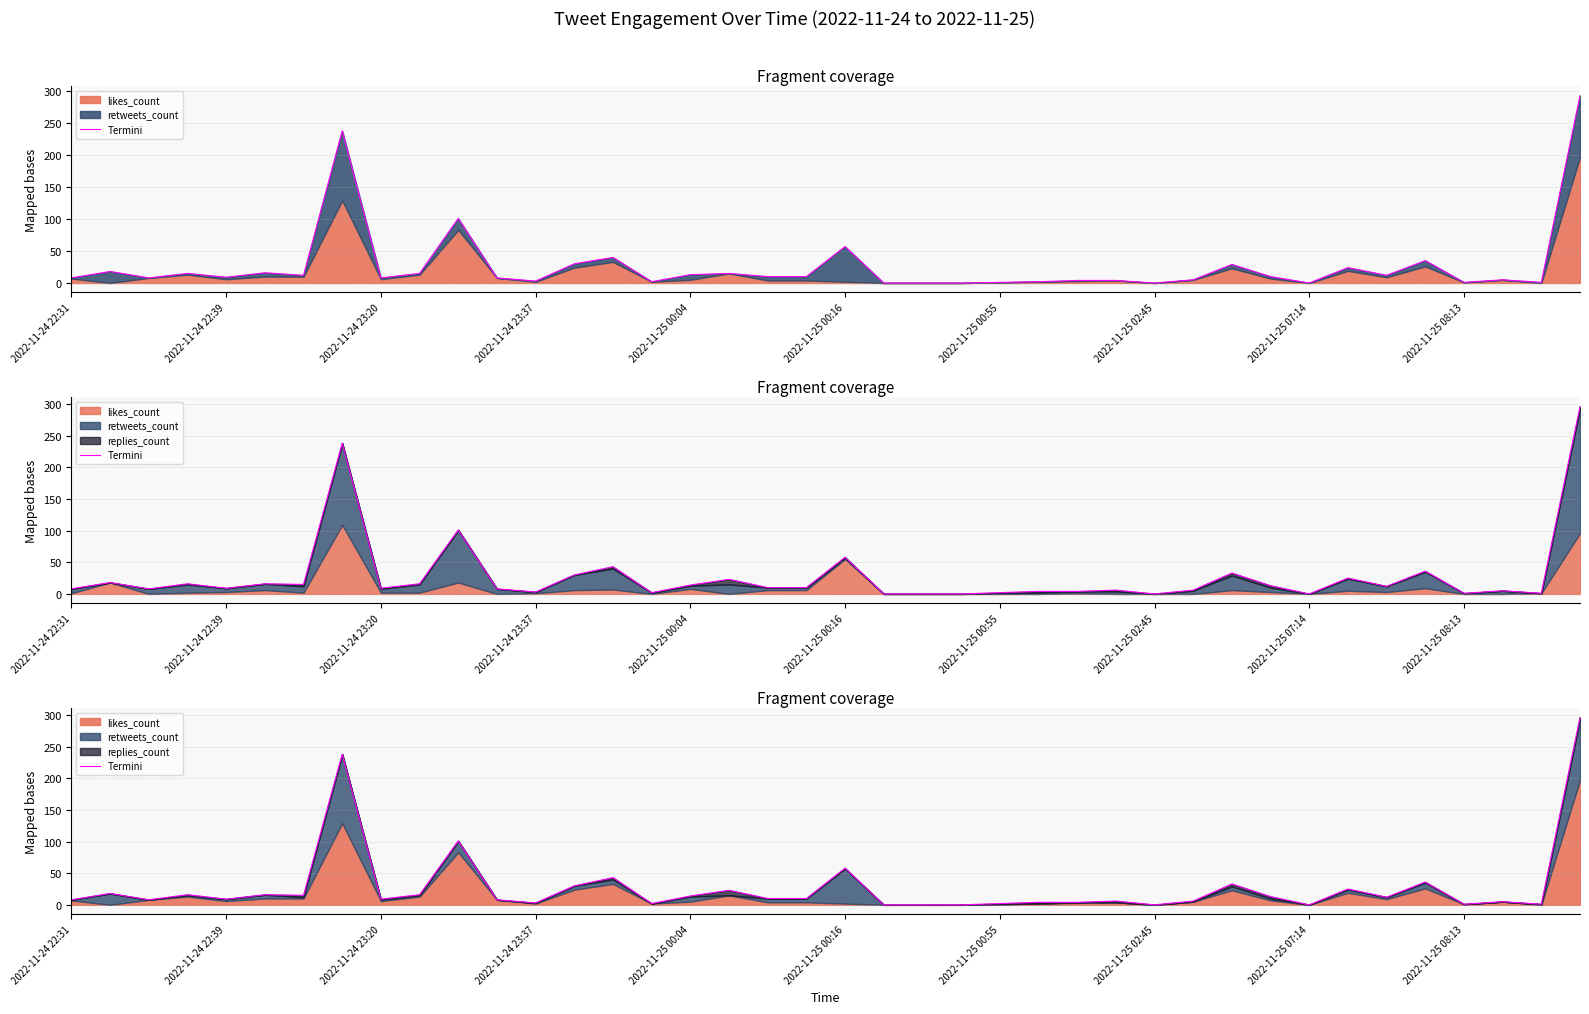

The chart shows a value of 6 at 26. True or false?

False